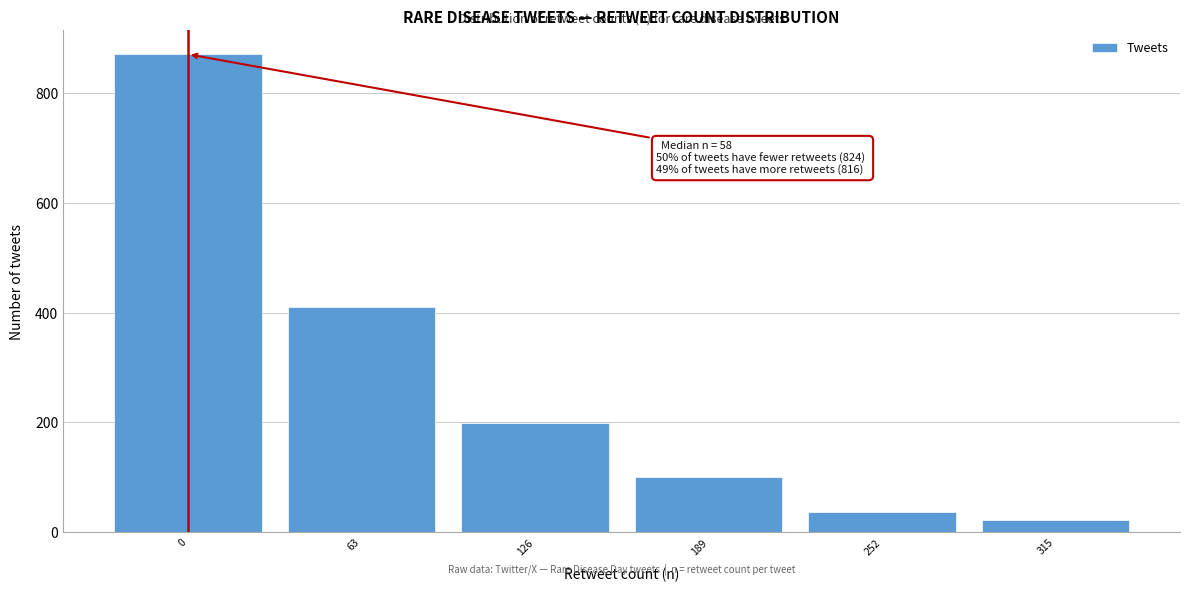

Reading left to right, transcribe all the data shown in this chart.

871	410	198	100	37	22